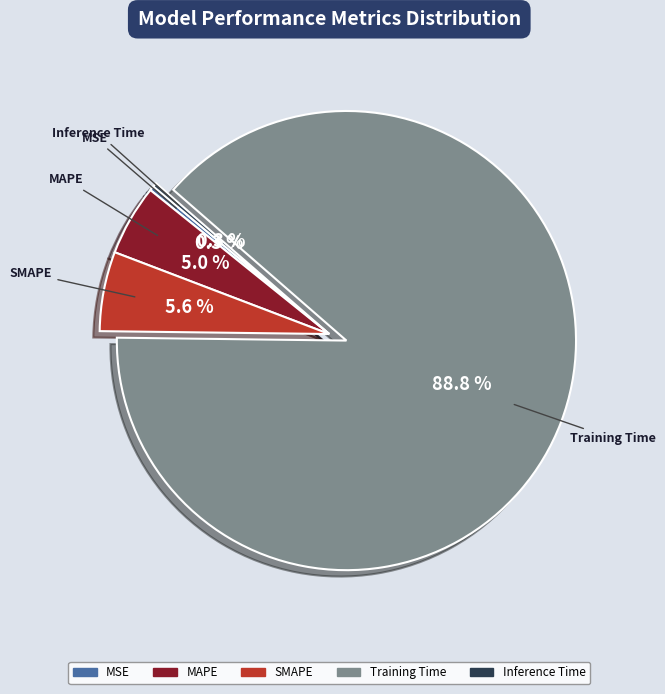

Between Training Time and SMAPE, which is larger?

Training Time